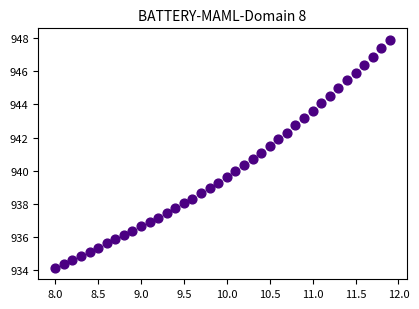

What is the range of Y values (max minus min)?

13.8